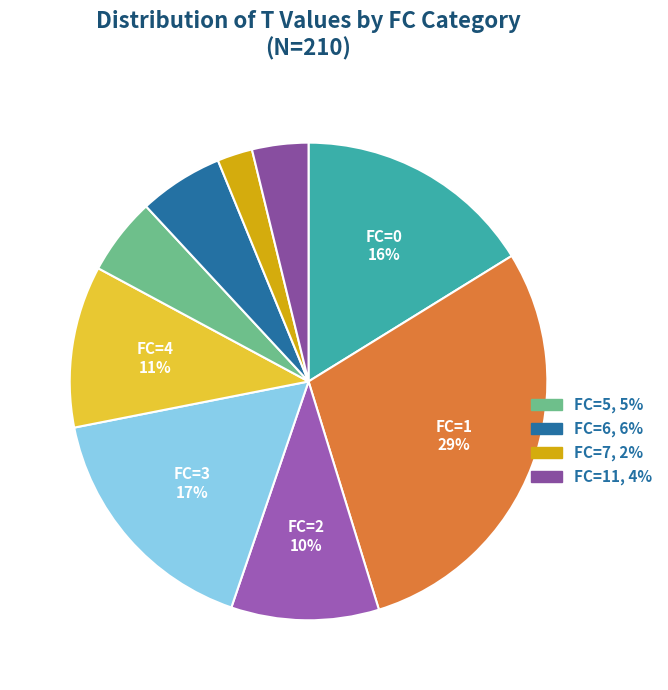

Count the number of slices in the pie.

9